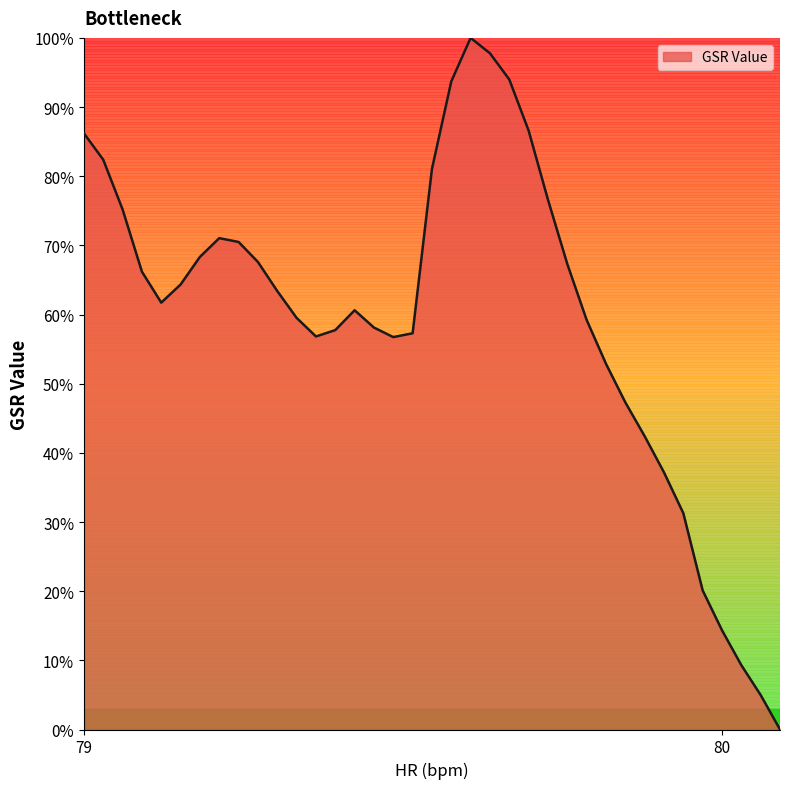

What is the difference between the maximum and minimum values?

100.0